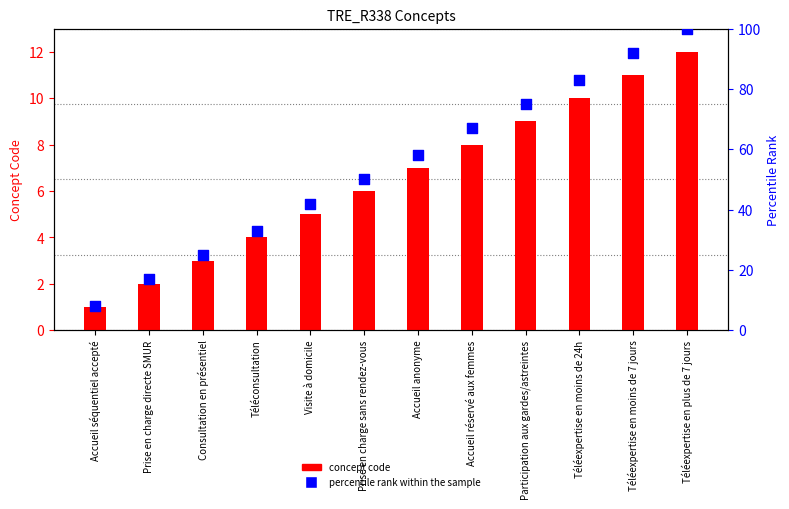

Which series reaches the minimum Y coordinate?

concept code